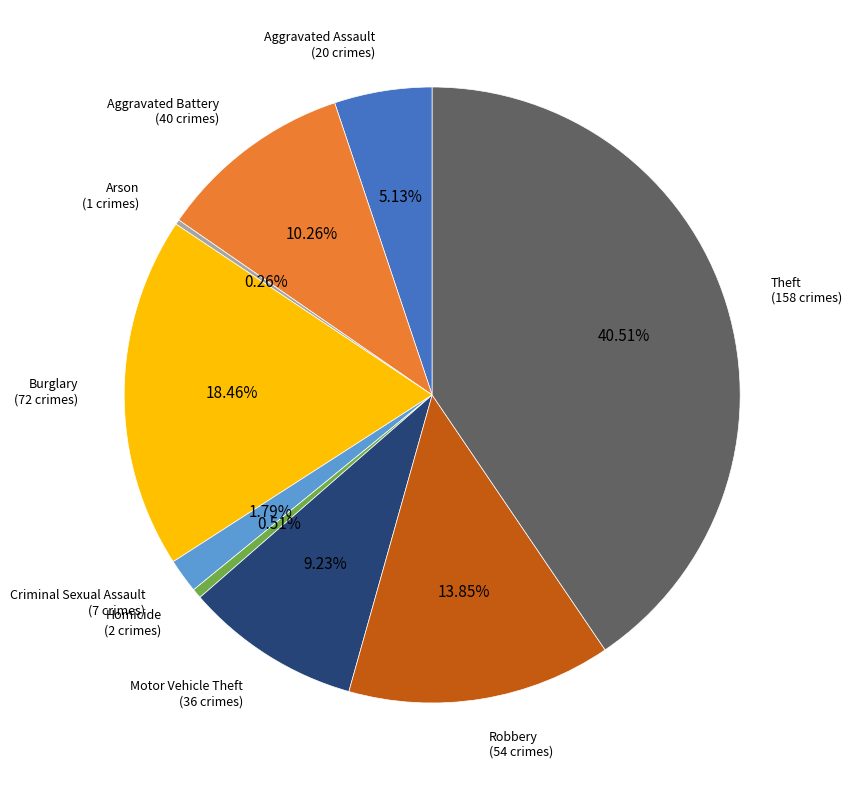

Is there a majority slice in this chart?

No